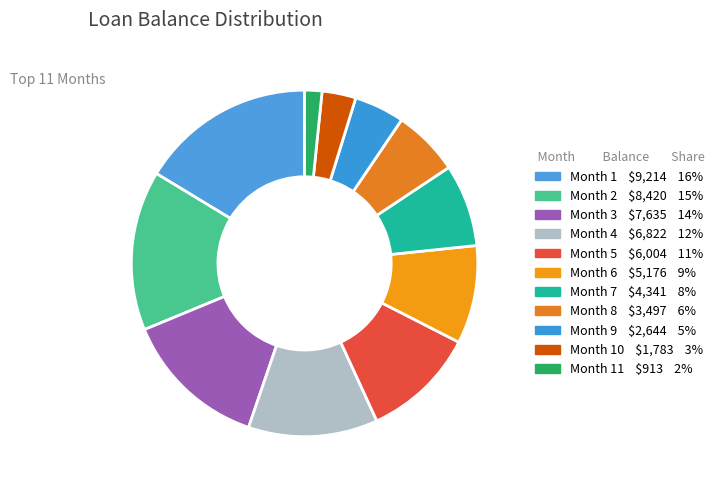

How many segments does this pie chart have?

11